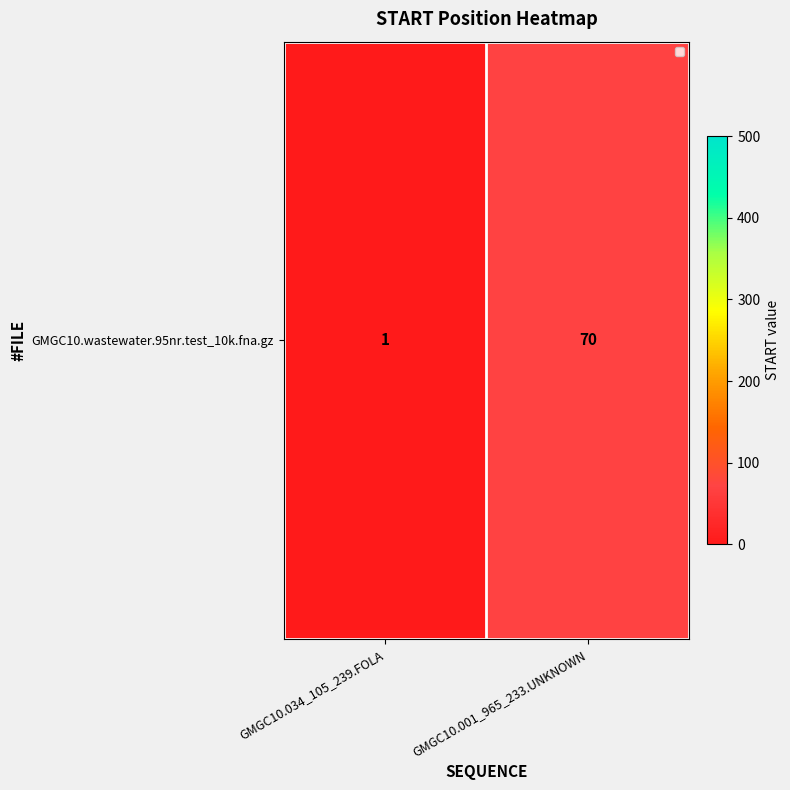

Reading right to left, list all the values displayed in this chart.

GMGC10.001_965_233.UNKNOWN=70	GMGC10.034_105_239.FOLA=1